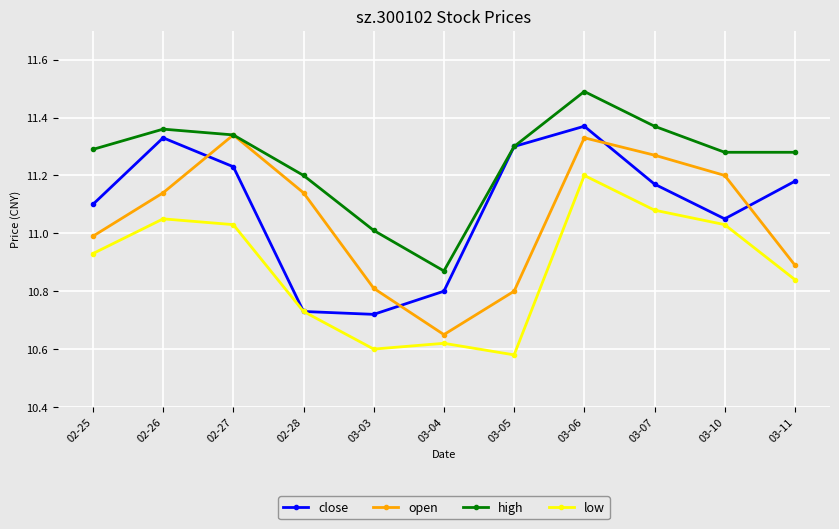

What is the difference between the second highest and minimum values in the low series?

0.5